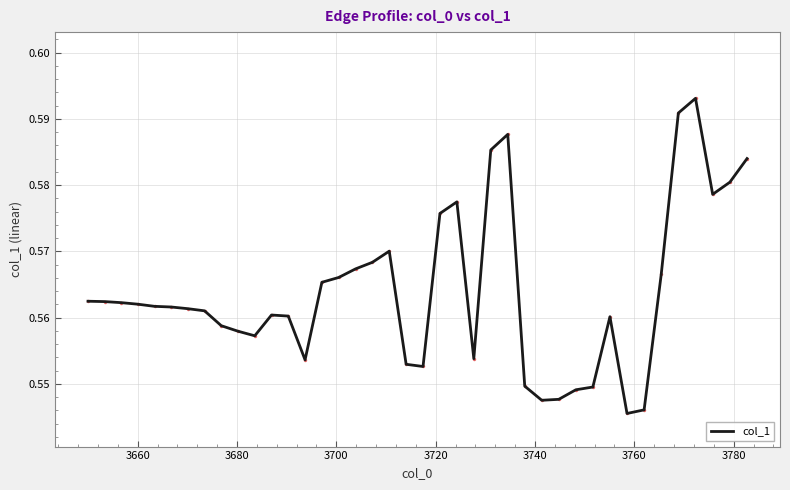

Is this an area chart (filled region under the line)?

No